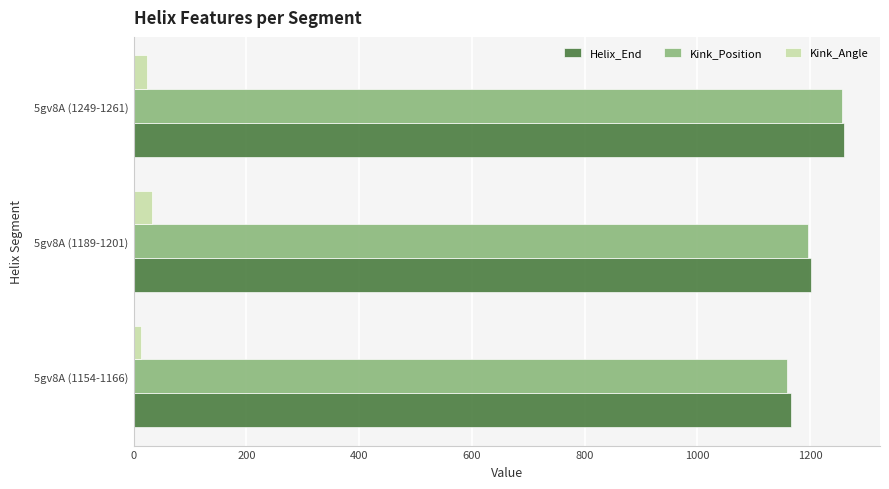

The value of Helix_End at 5gv8A (1154-1166) is 252.8. True or false?

False